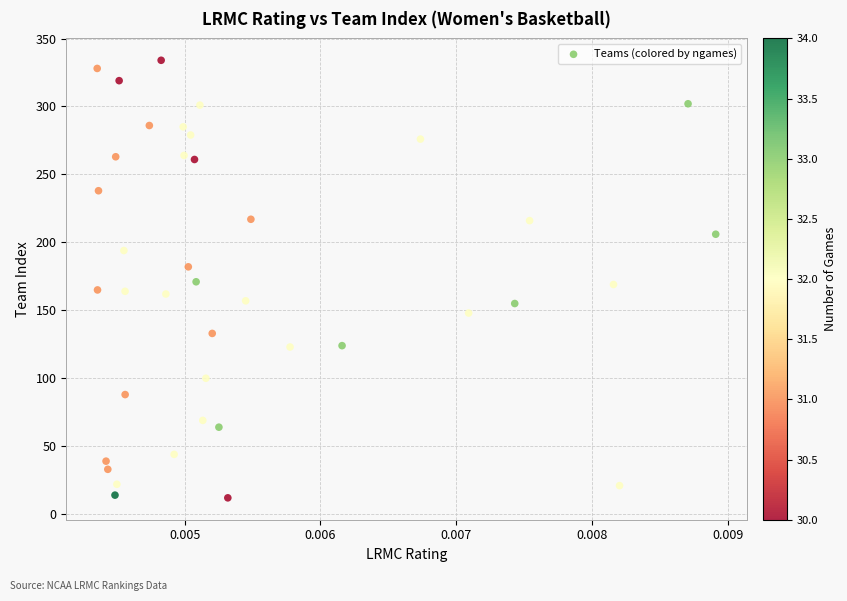

What is the range of Y values (max minus min)?

322